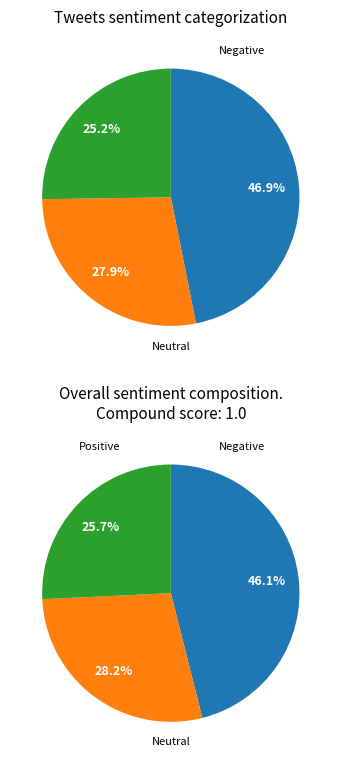

Is it true that 3 is 15% of the pie?

False